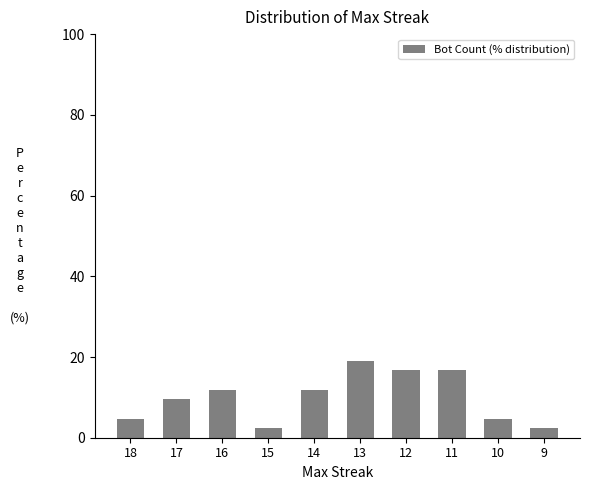

At which label does the data first exceed 11?

16